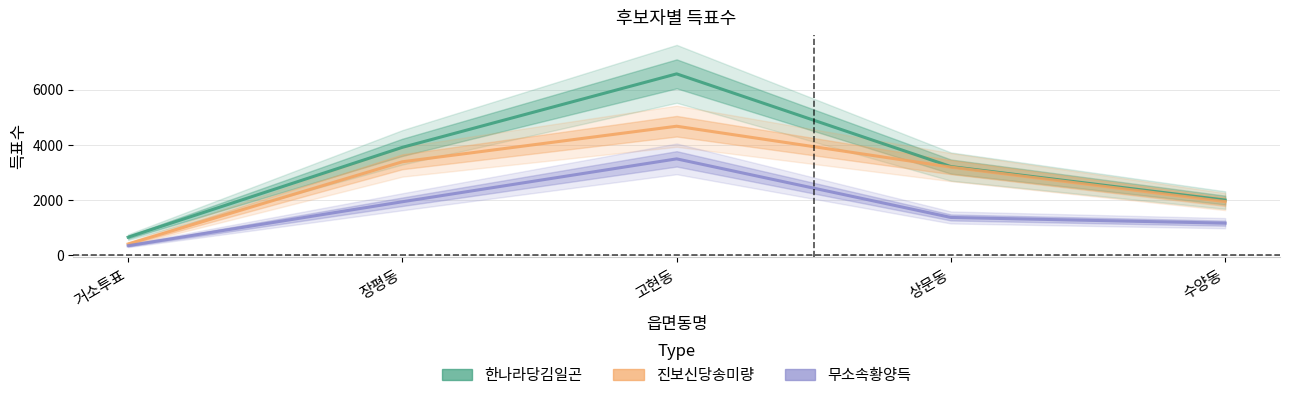

Which series has the largest total across all categories?

한나라당김일곤